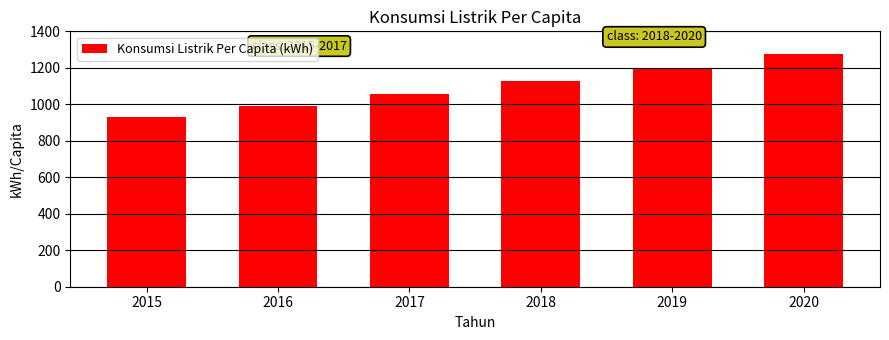

Reading right to left, what are all the values shown in this chart?

2020=1274.0	2019=1199.1	2018=1127.2	2017=1058.4	2016=992.6	2015=929.8